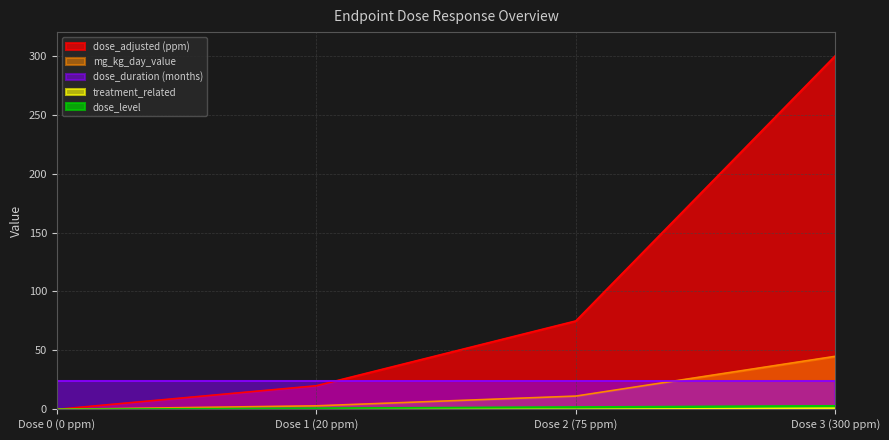

How many values in the treatment_related series exceed 0?

1